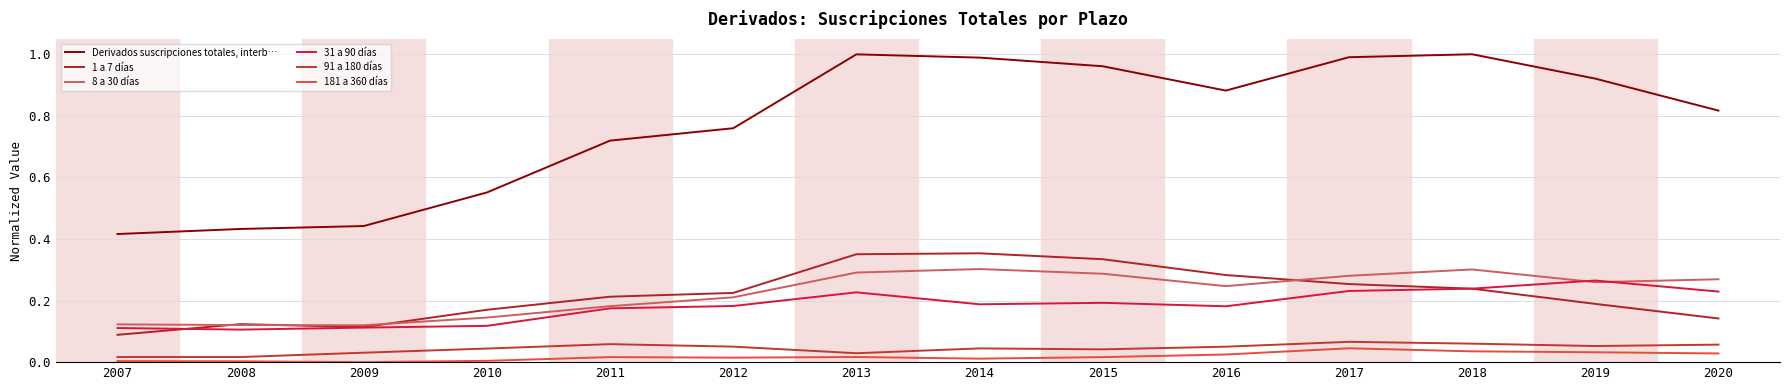

Count the 31 a 90 días values in the range 0 to 1.

14